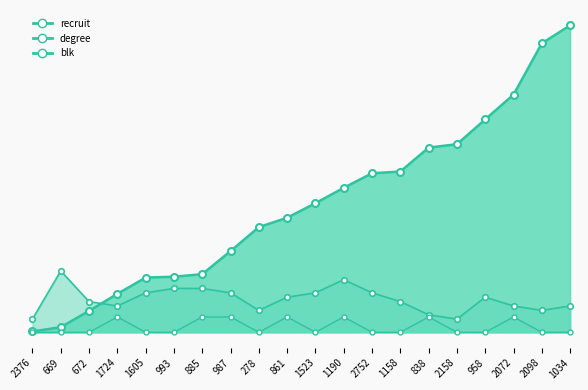

True or false: degree has more than 2 points higher than both neighbors.

True